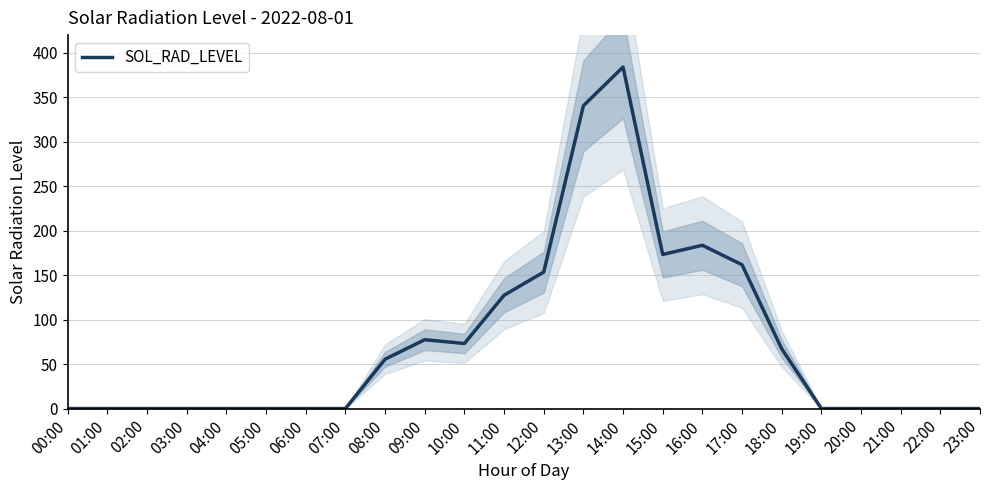

What is the maximum value shown in the chart?

384.1